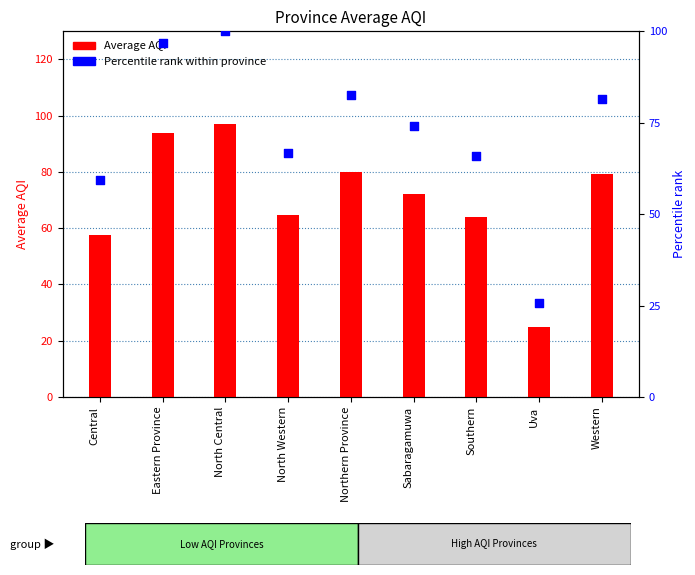

Which series reaches the maximum Y coordinate?

Percentile rank within province